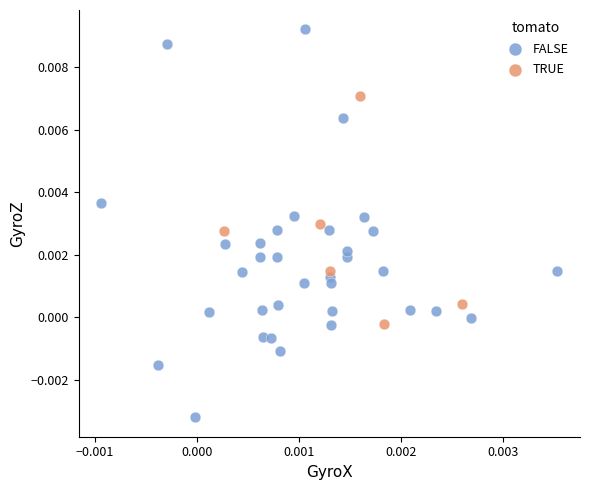

Which series has the widest spread of Y values?

FALSE